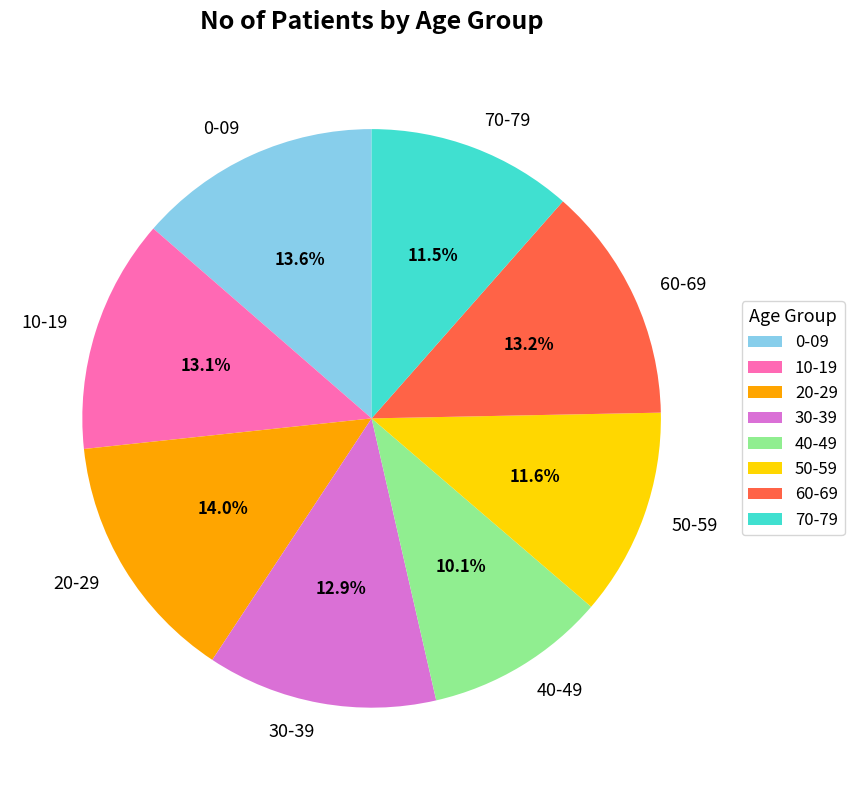

What is the ratio of the value at 30-39 to the value at 60-69?

1.0